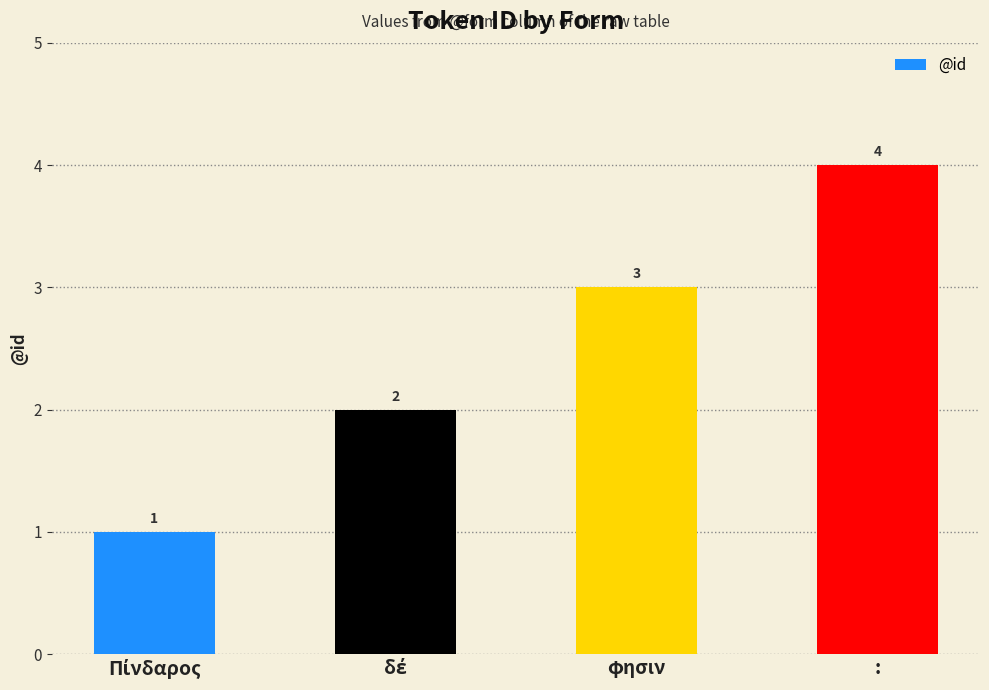

What is the sum of all values?

10